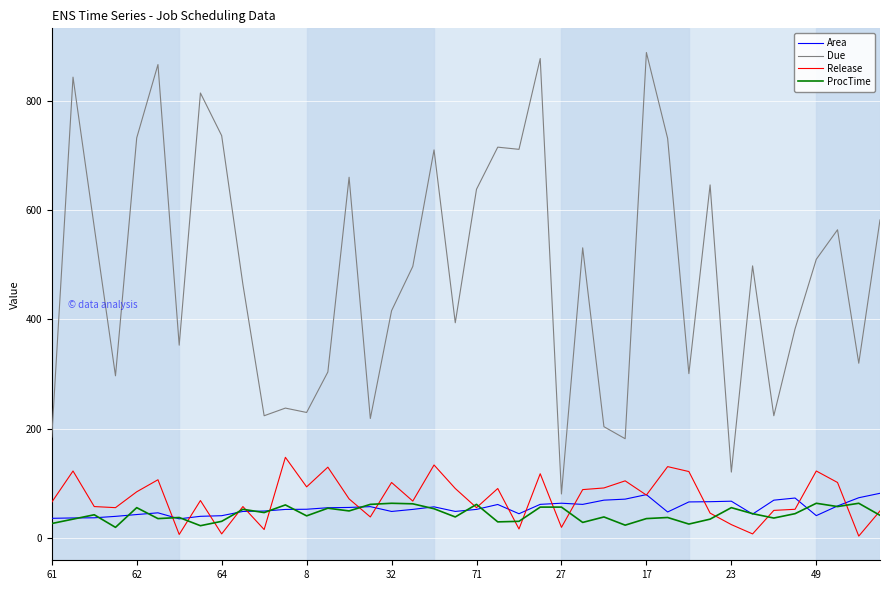

What are all the series names shown in the legend?

Area, Due, Release, ProcTime